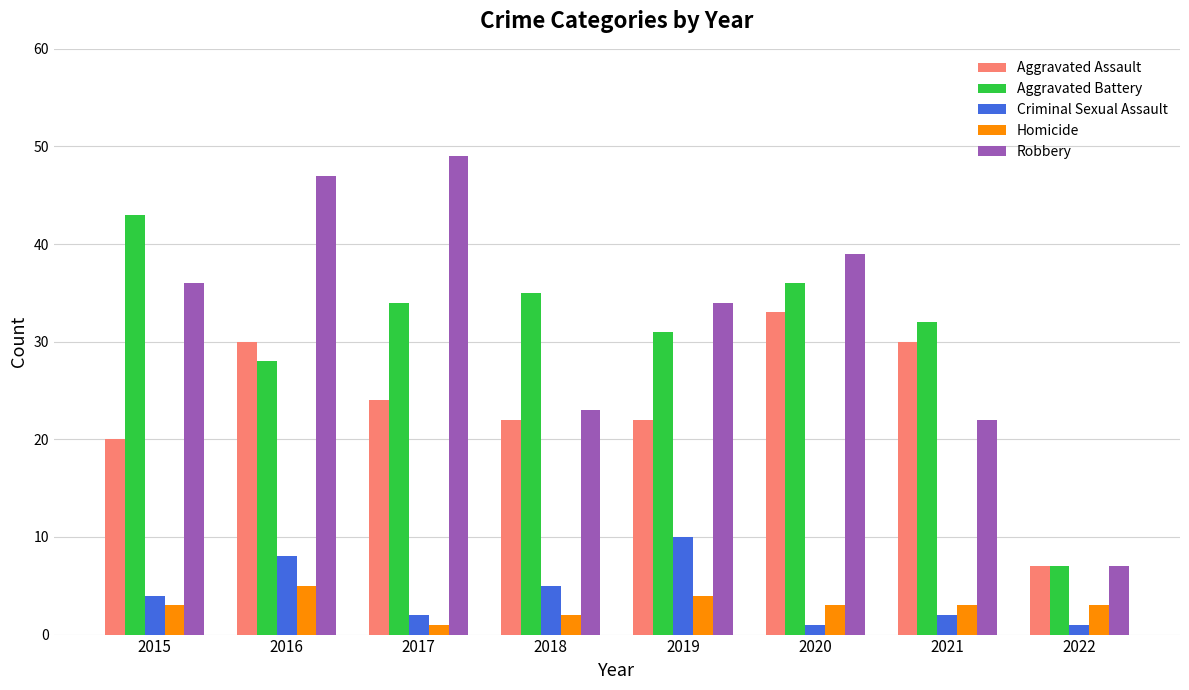

What is the value of the Aggravated Battery bar at the 8th from the left?

7